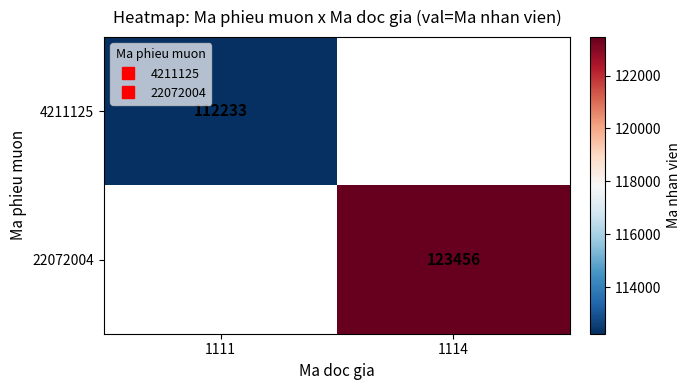

How many categories are shown in the chart?

2